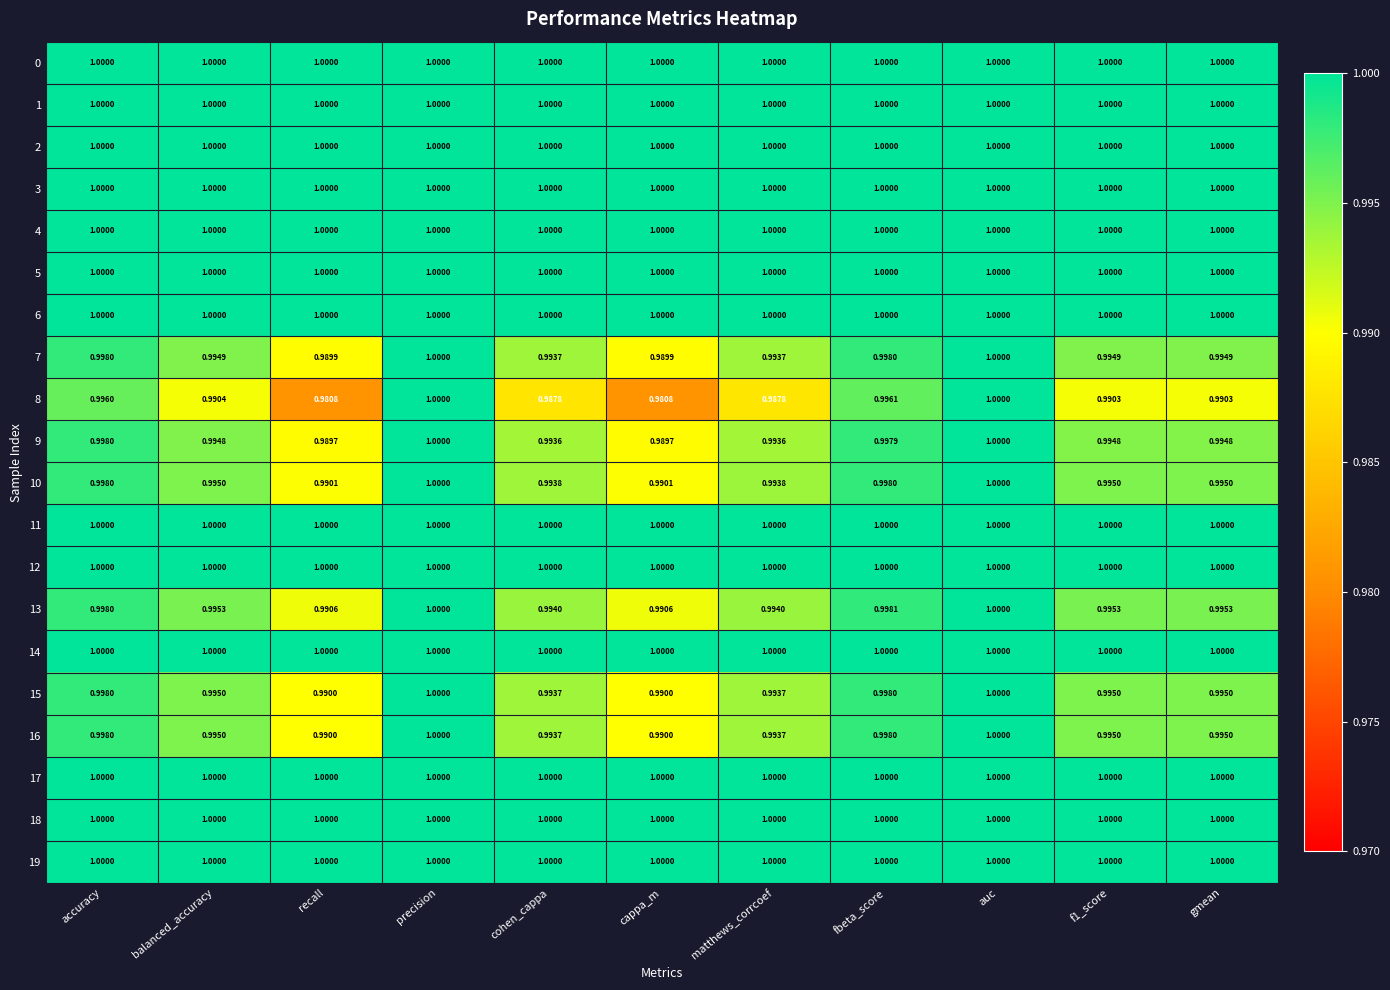

Is the value of 11 at accuracy greater than the value of 9 at cohen_cappa?

Yes